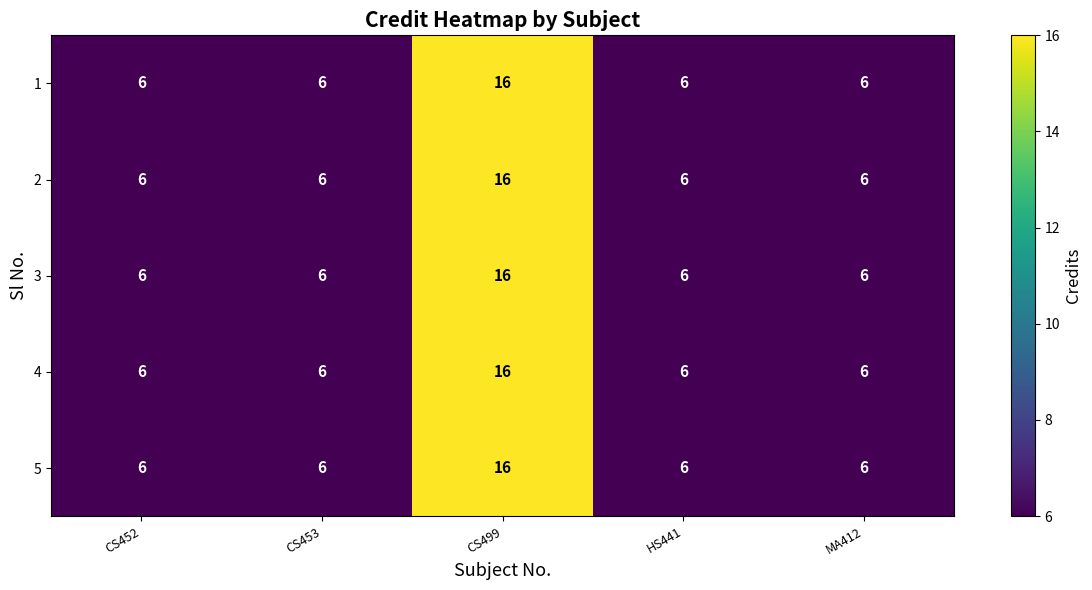

How many data points in 2 are above 6?

1